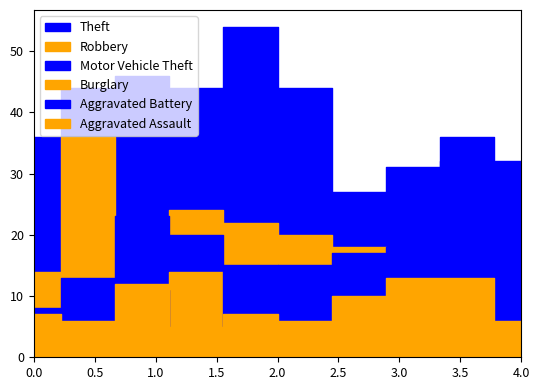

The Robbery series shows 4 at 2017. True or false?

False